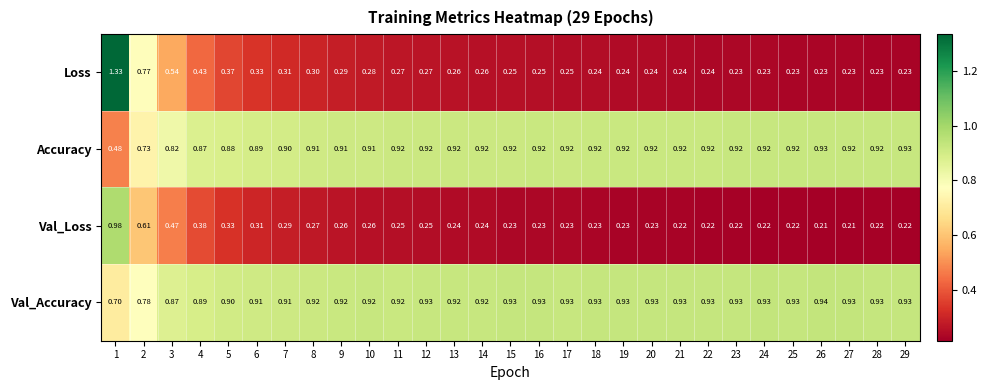

Which series has the largest range (max minus min)?

Loss